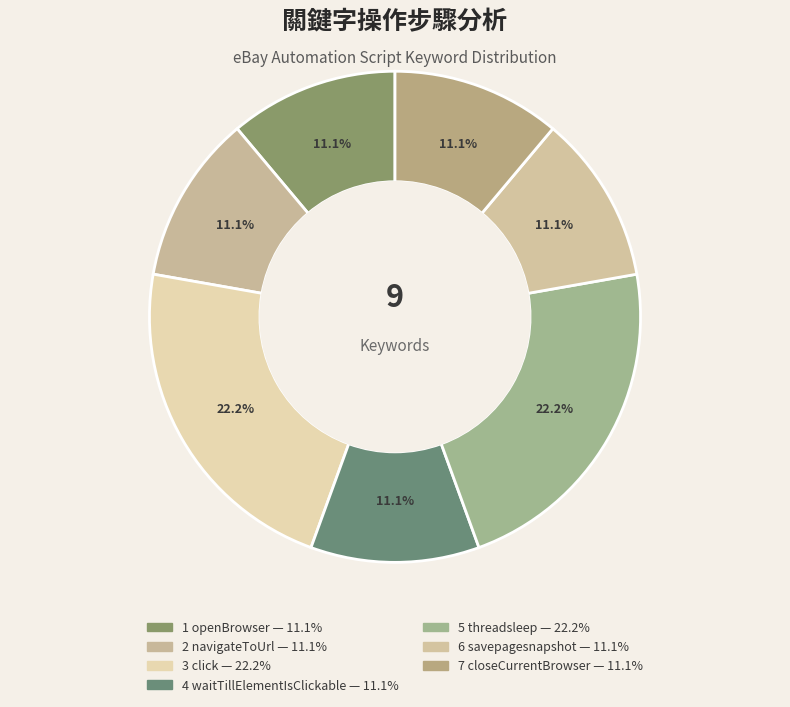

How many segments does this pie chart have?

7